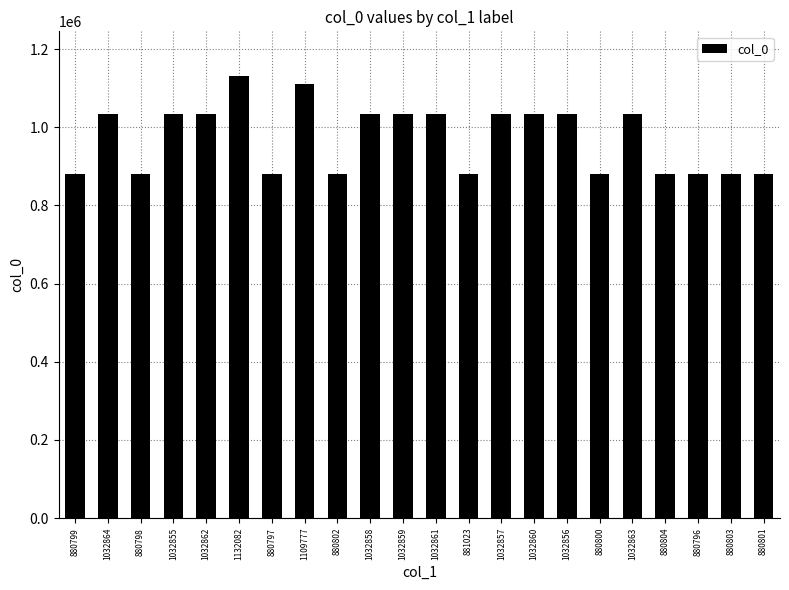

What is the sum of all values?

21378677